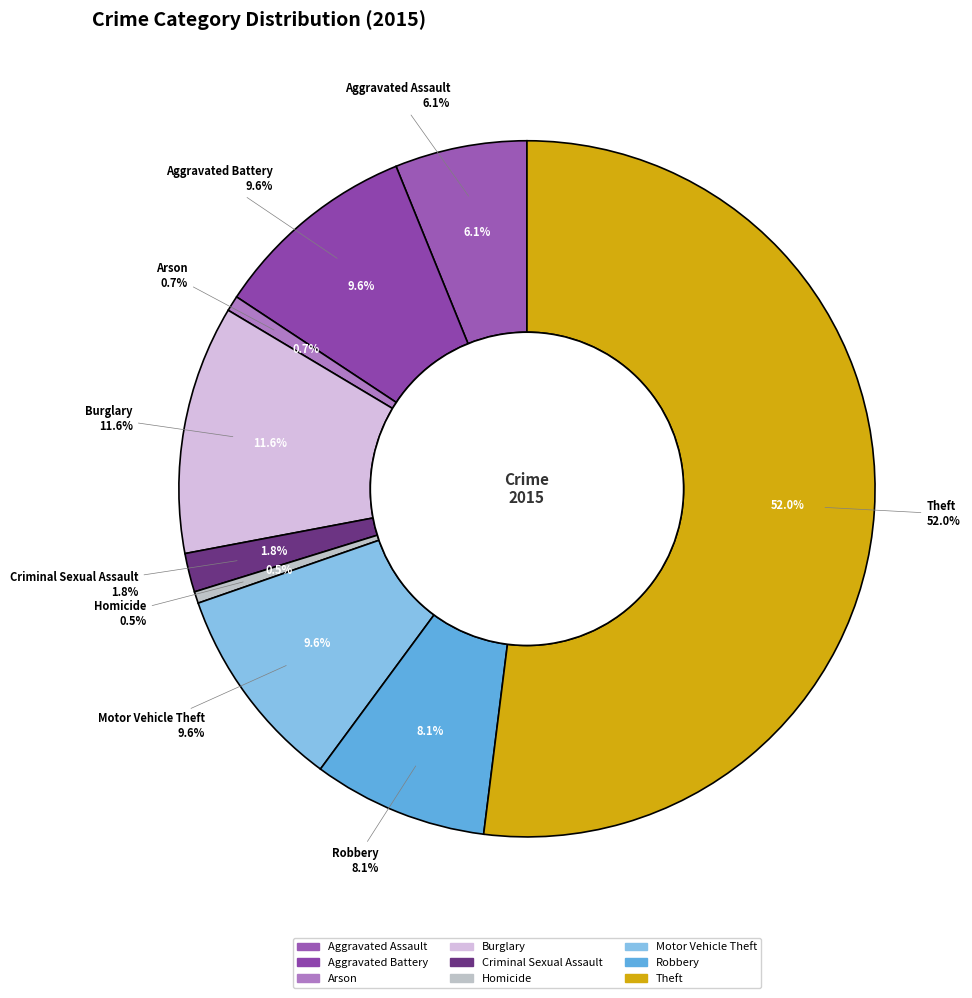

Is it true that Robbery is 1% of the pie?

False